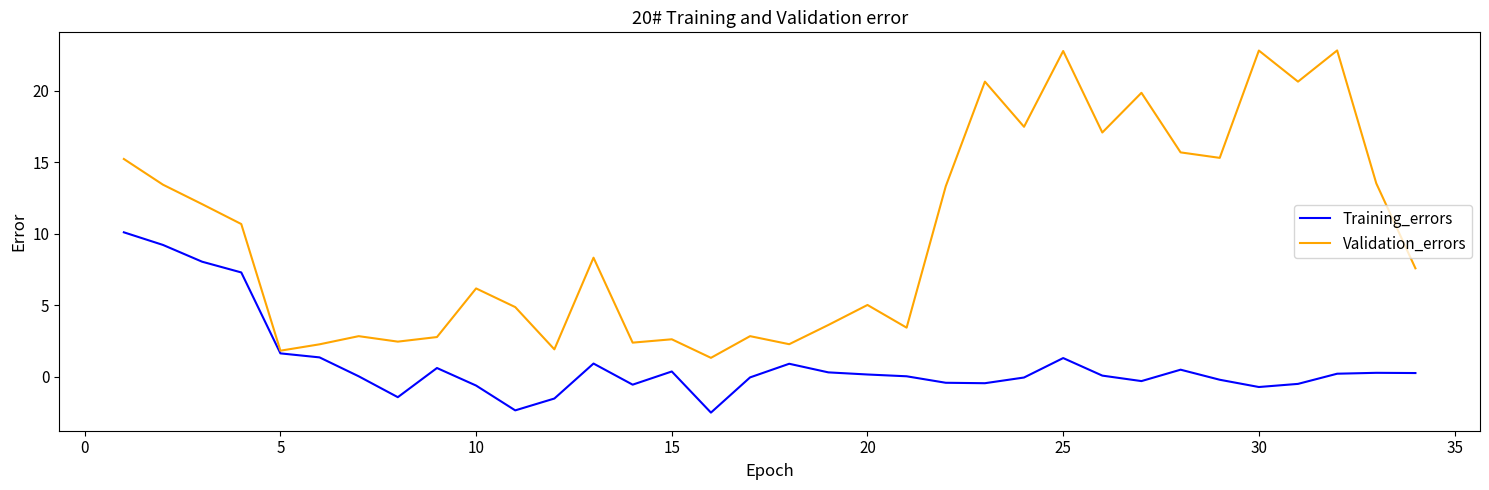

List the series in order of their peak value, lowest first.

Training_errors, Validation_errors